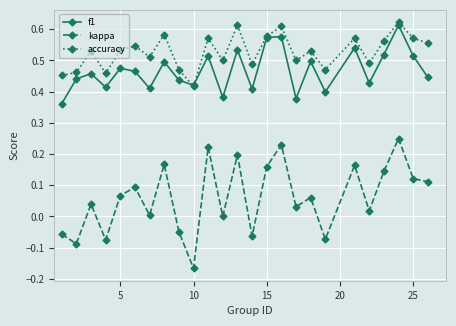

In f1, how many points are lower than both neighbors (excluding endpoints)?

8